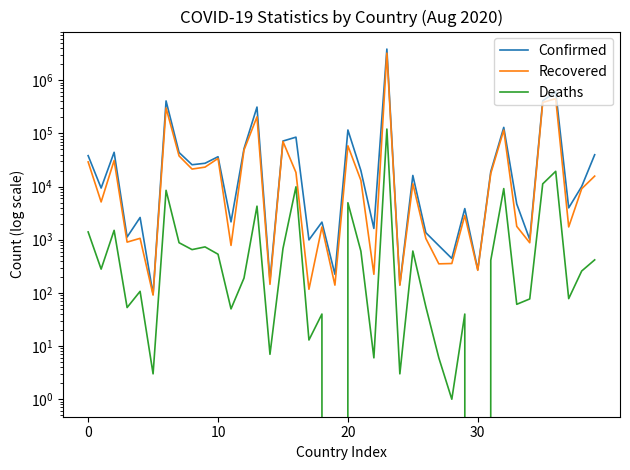

What is the sum of all Deaths values?

197999